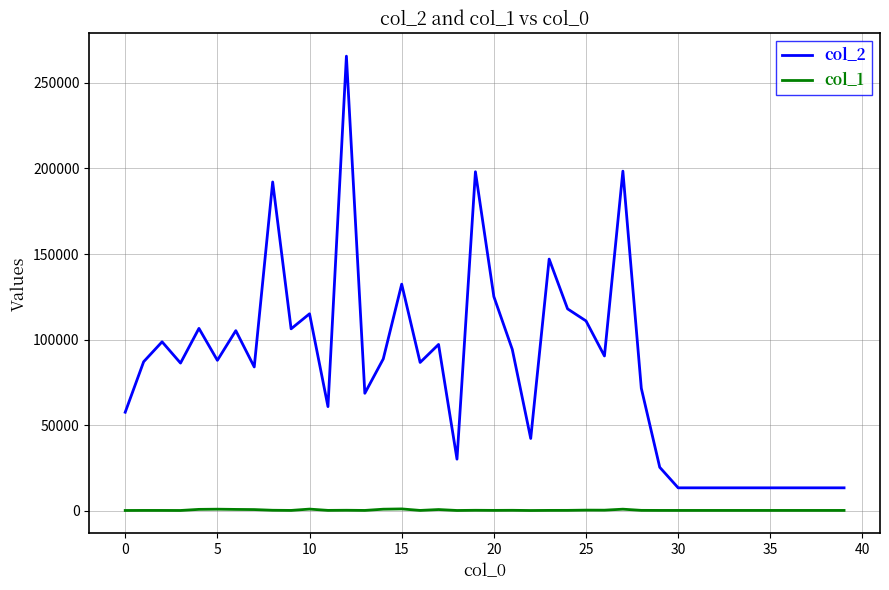

True or false: col_2 and col_1 intersect in this chart.

False